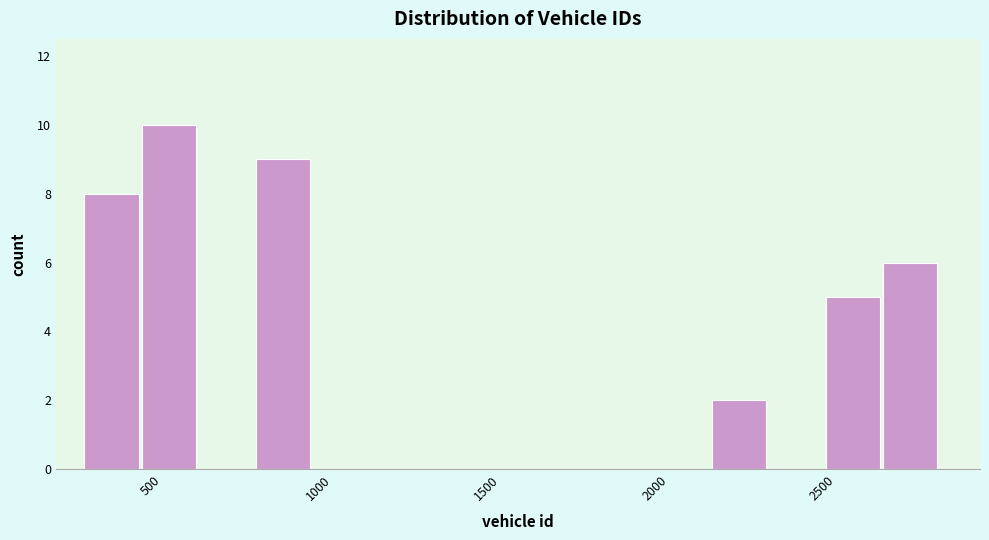

Around what value on the x-axis is the tallest bar? Give the approximate position of its centre, as read against the axis.

550